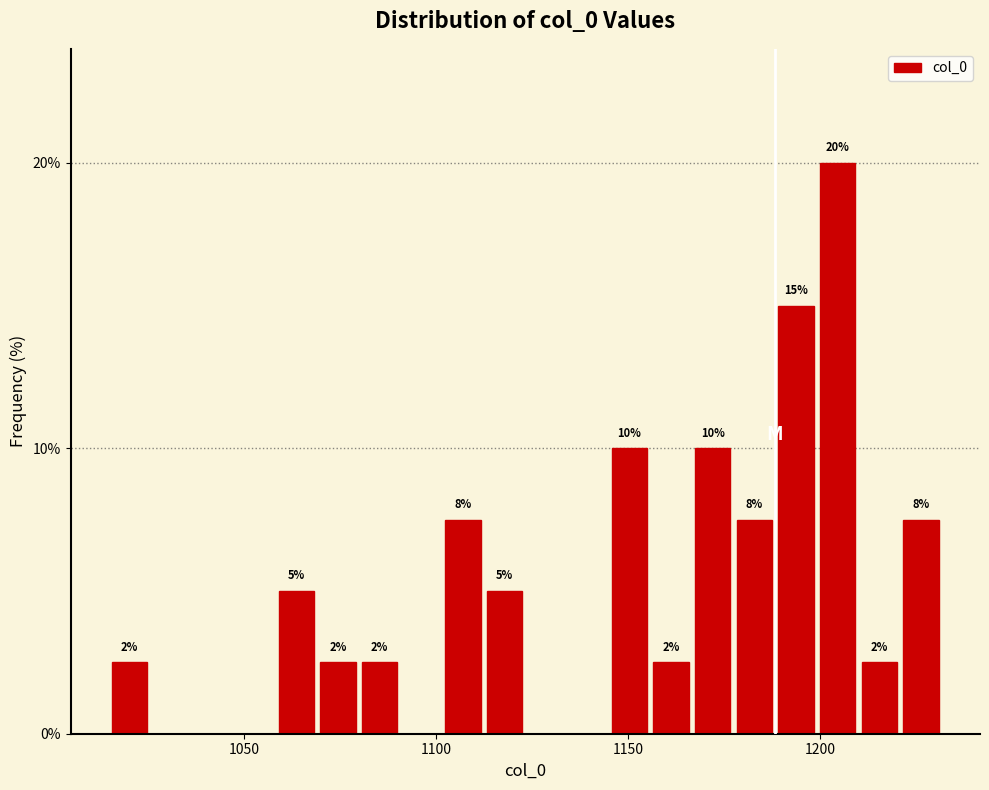

Read against the x-axis, roughly where is the centre of the tallest bar?

1205